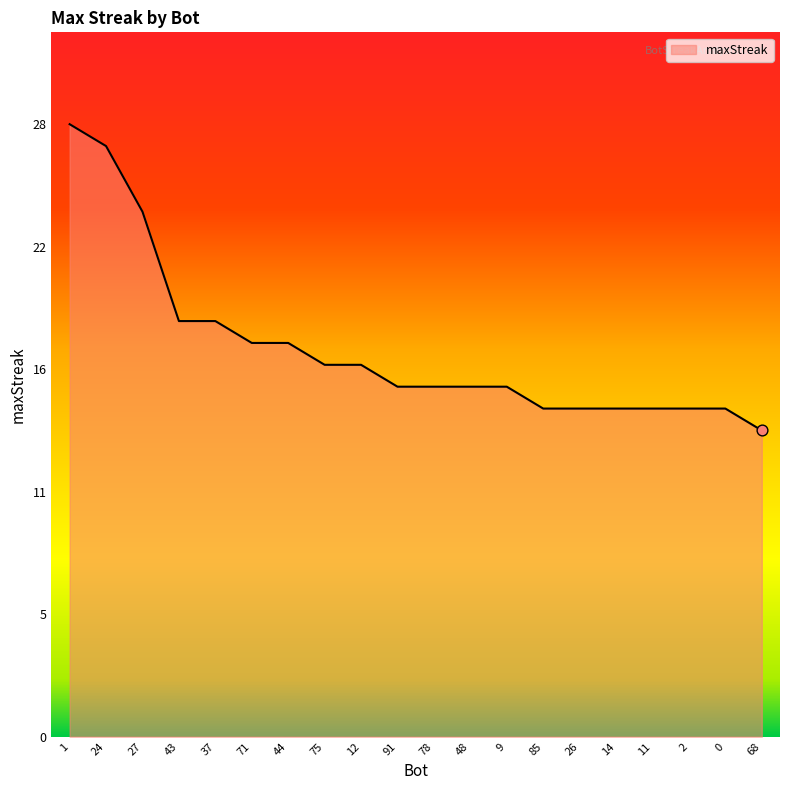

Approximately how many times larger is the value at 1 compared to 43?

1.5